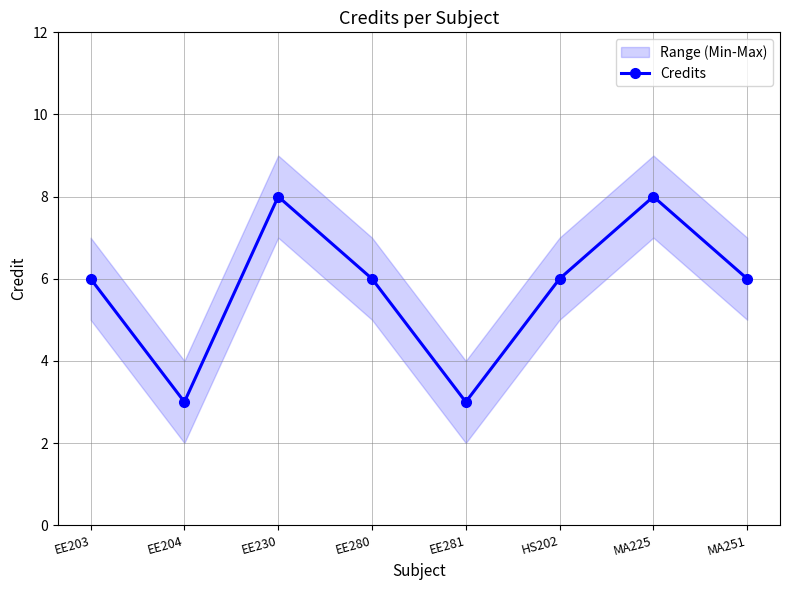

List the labels in order of value, largest first.

EE230, MA225, EE203, EE280, HS202, MA251, EE204, EE281